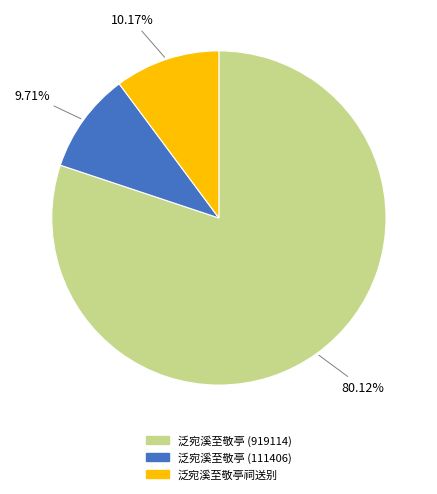

Approximately how many times larger is the value at 泛宛溪至敬亭 (919114) compared to 泛宛溪至敬亭祠送别?

7.9